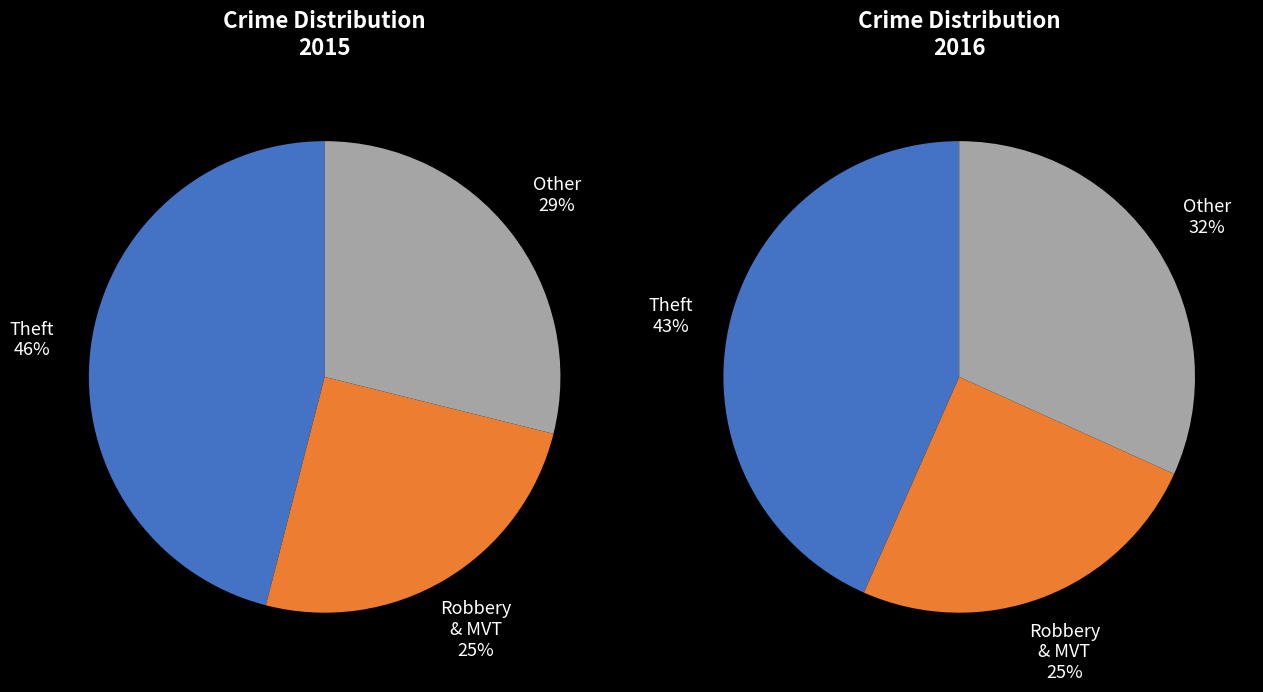

Does any single category account for the majority?

No